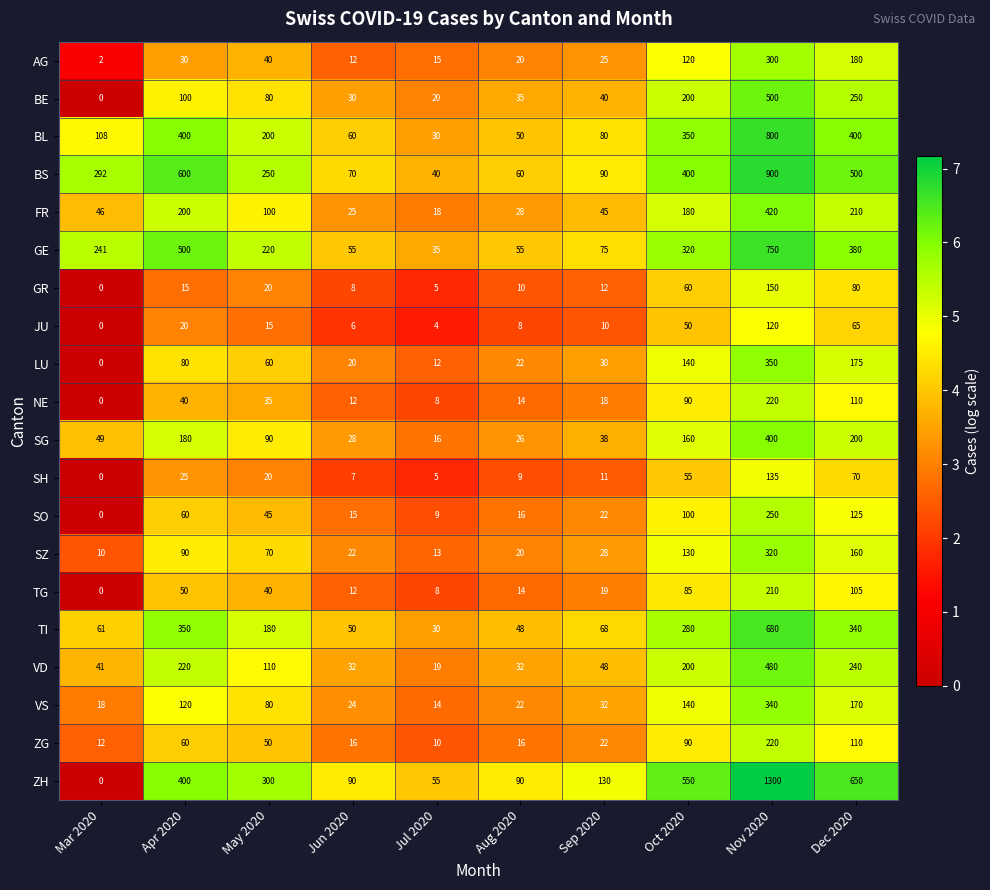

What is the difference between the TI values at Aug 2020 and Apr 2020?

302